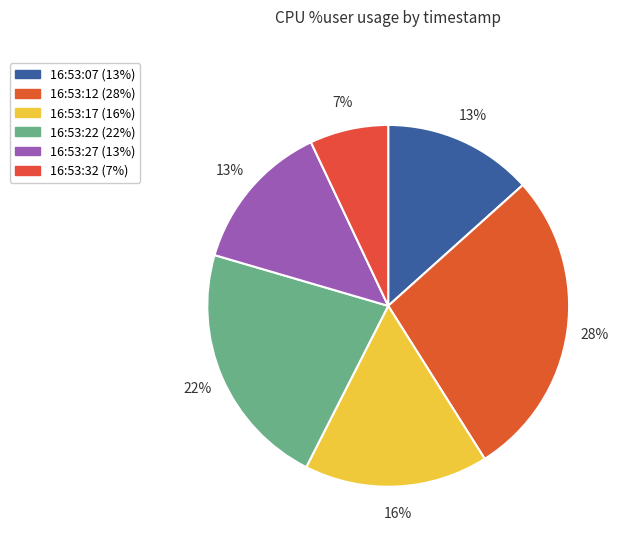

Is there a majority slice in this chart?

No